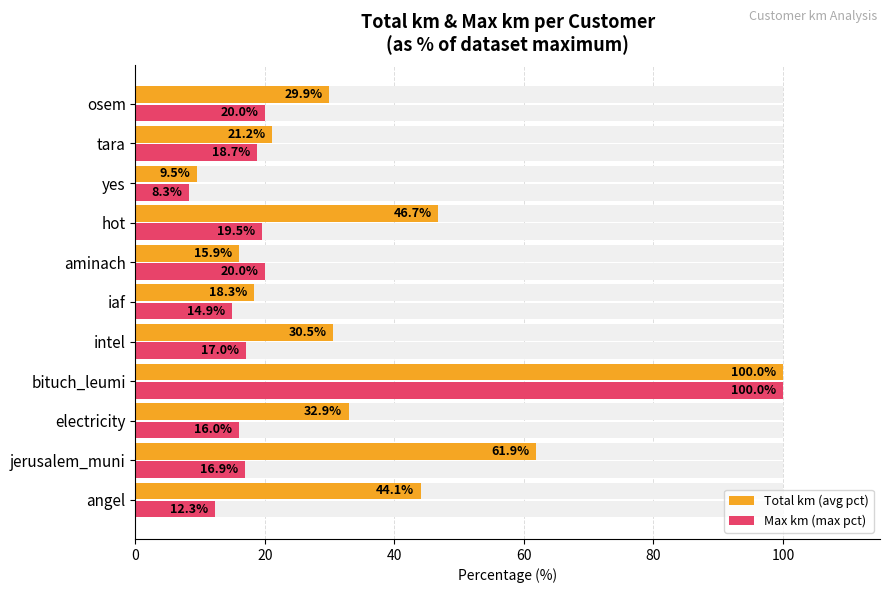

Which series changed the most between bituch_leumi and aminach?

Total km (avg pct)